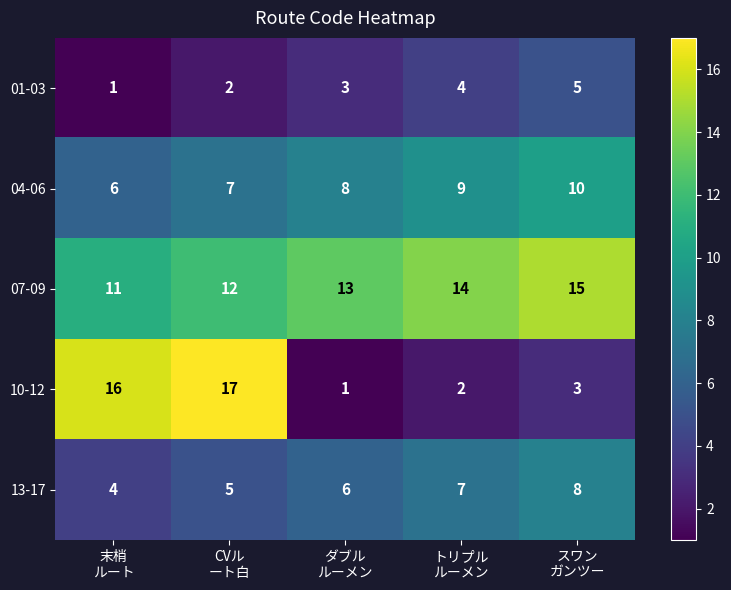

What is the average value of the 01-03 series?

3